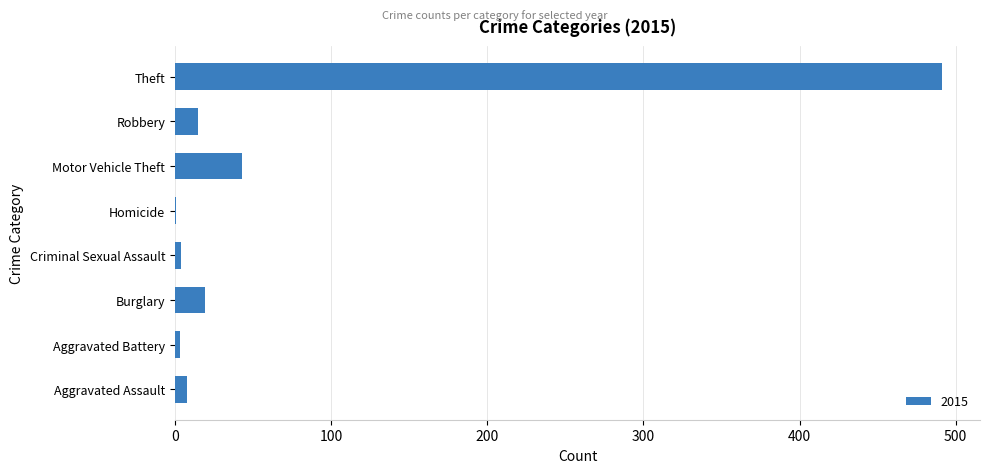

What value does the data have at Robbery?

15